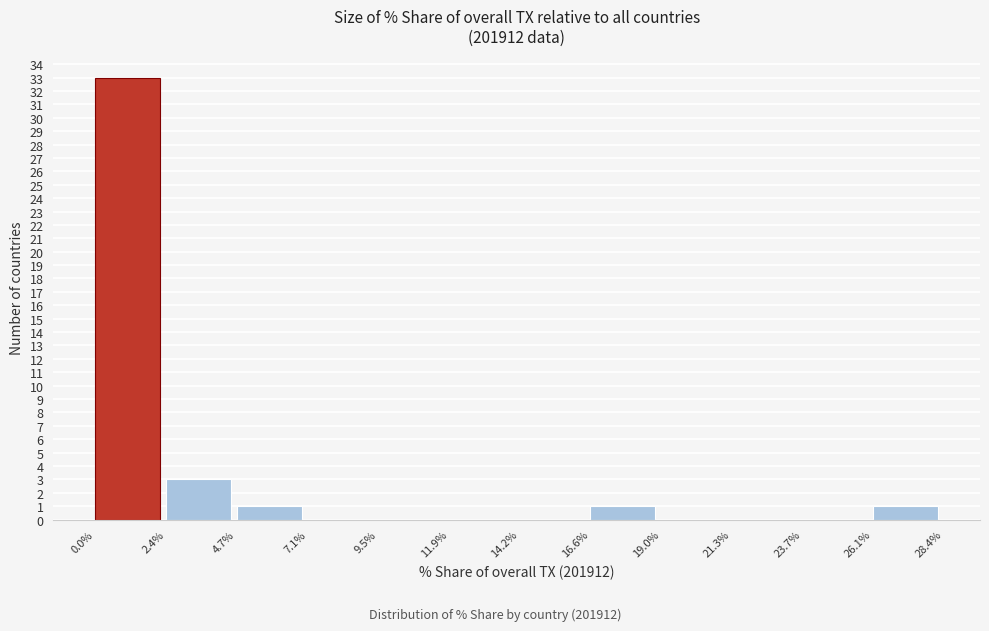

How tall is the bar that spans 0.0% to 2.4% on the x-axis? The values are not printed on the chart, so give them approximately, as read against the axis.

33